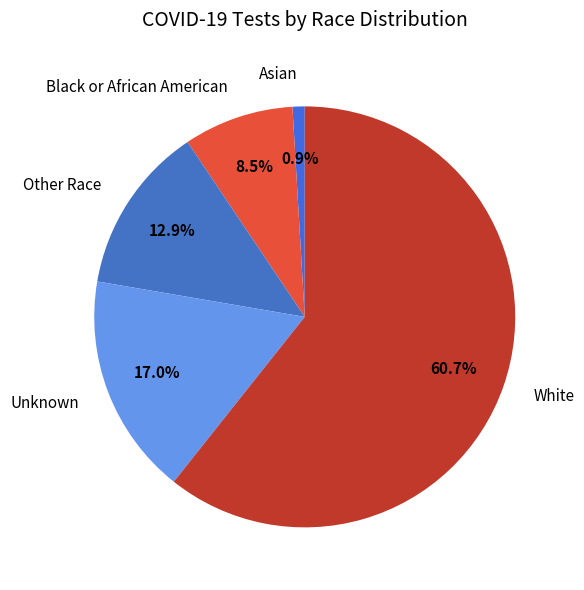

Count the number of slices in the pie.

5